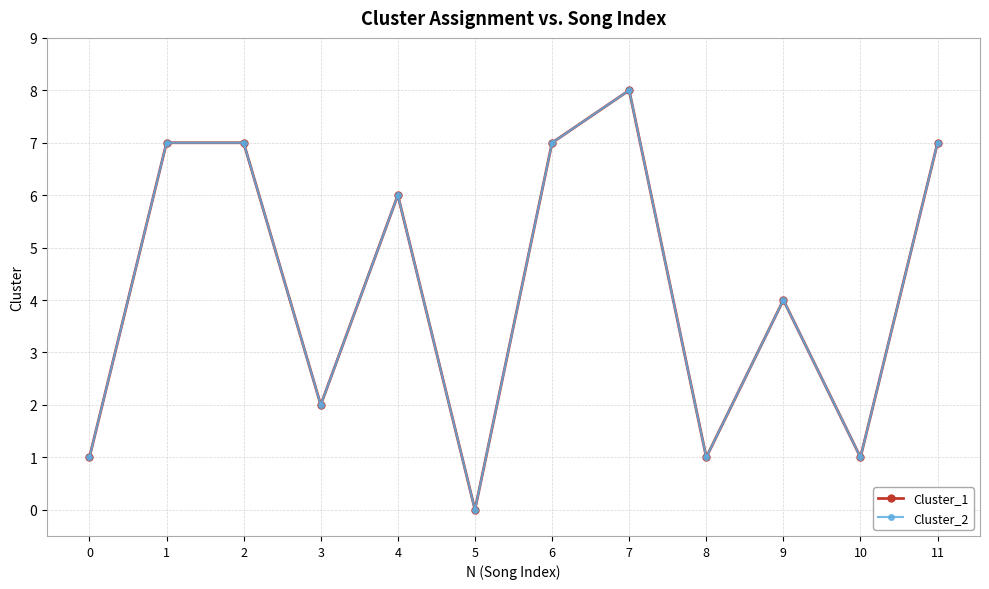

Rank the series by their maximum value, from highest to lowest.

Cluster_1, Cluster_2